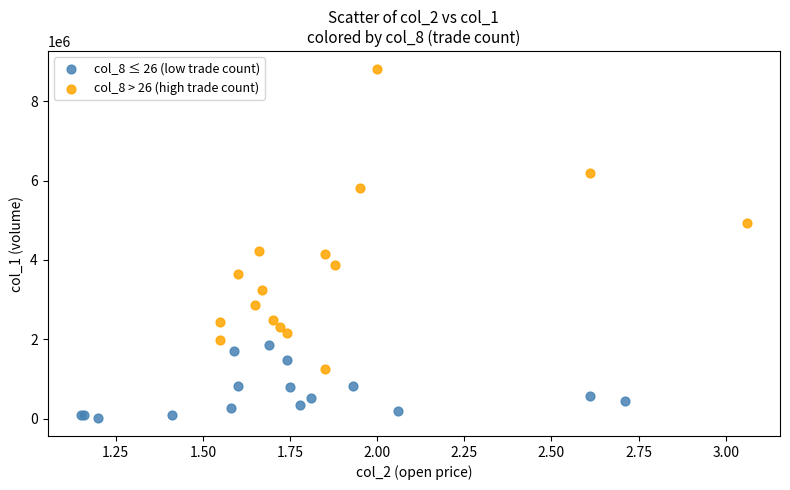

Which series contains the lowest Y value?

col_8 ≤ 26 (low trade count)